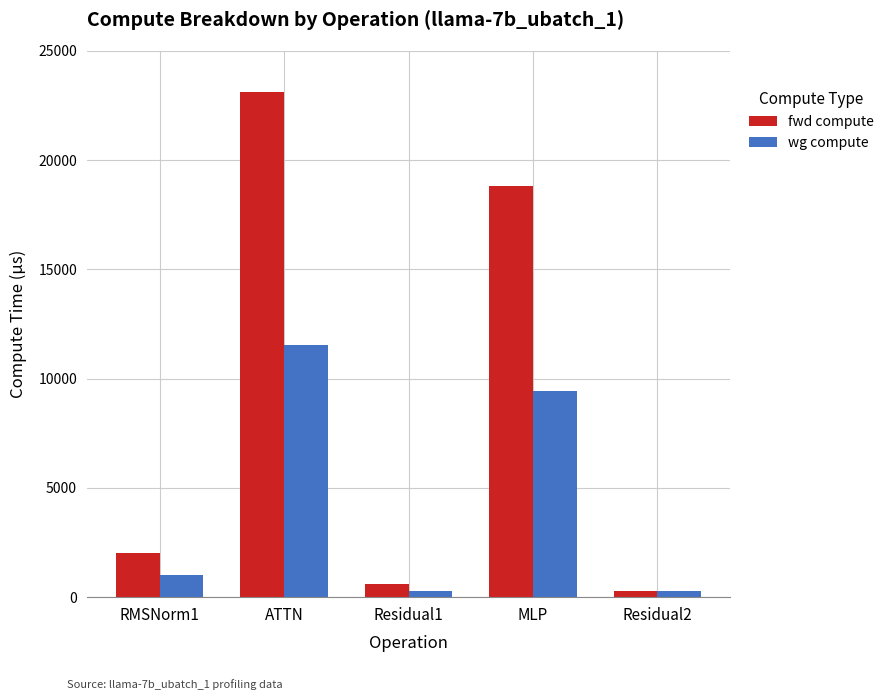

How many bars are there in total?

10